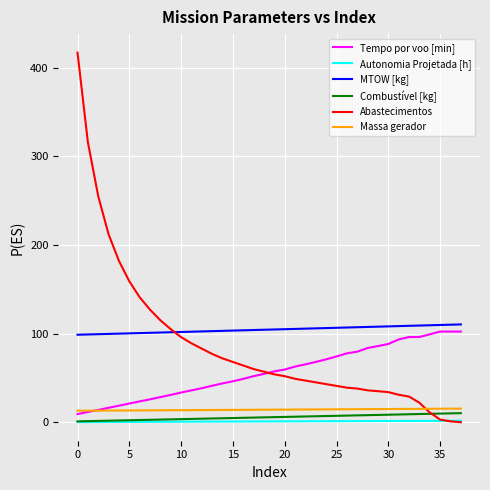

Which series has the largest total across all categories?

MTOW [kg]